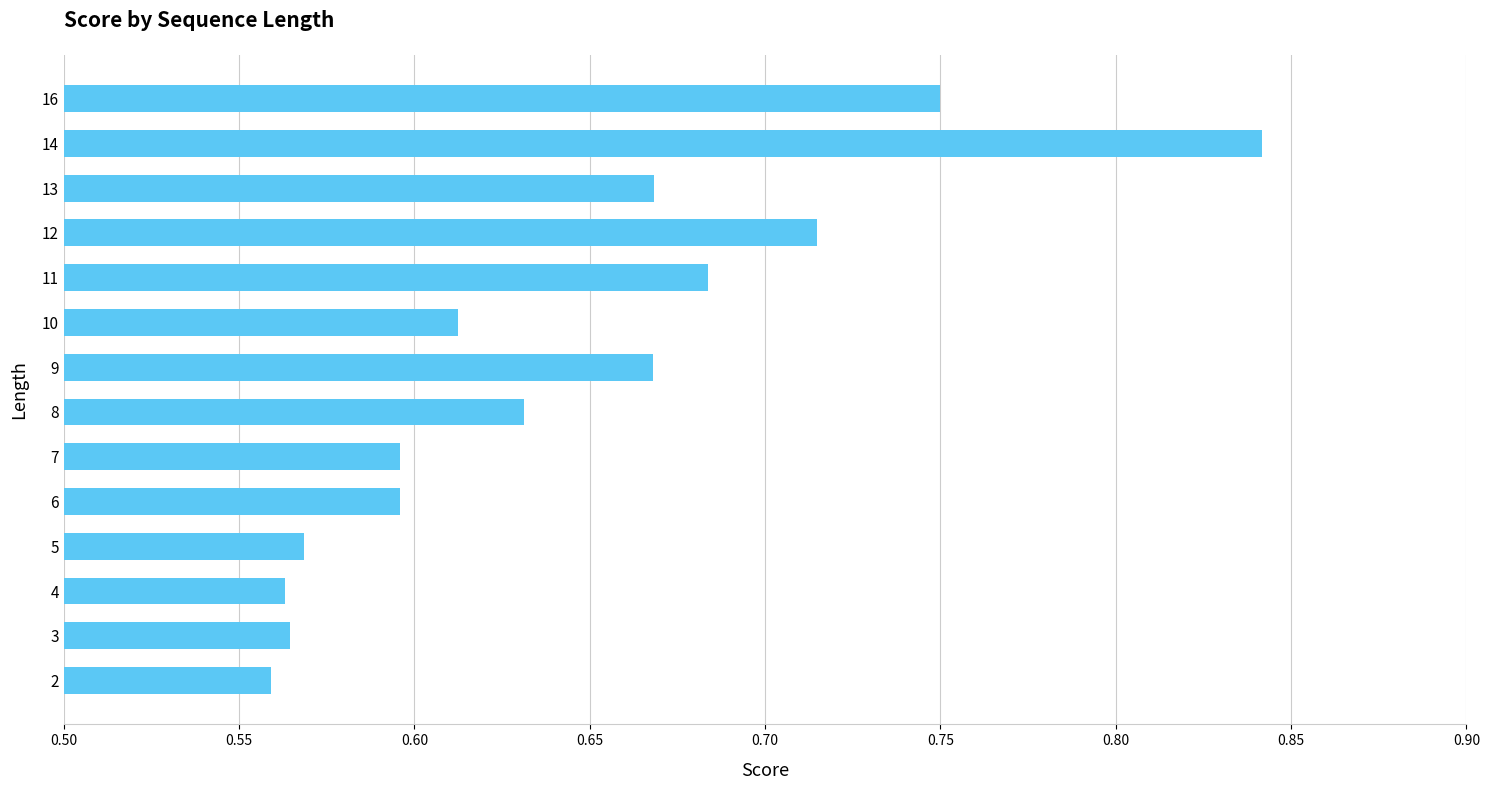

What is the sum of all values?

9.0